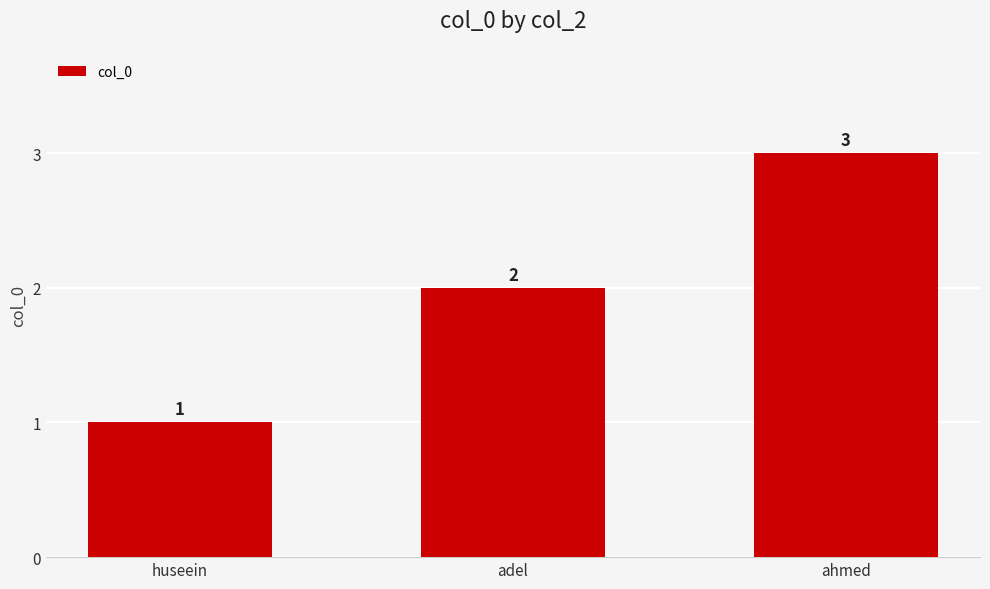

Which category has the highest value across all series?

ahmed